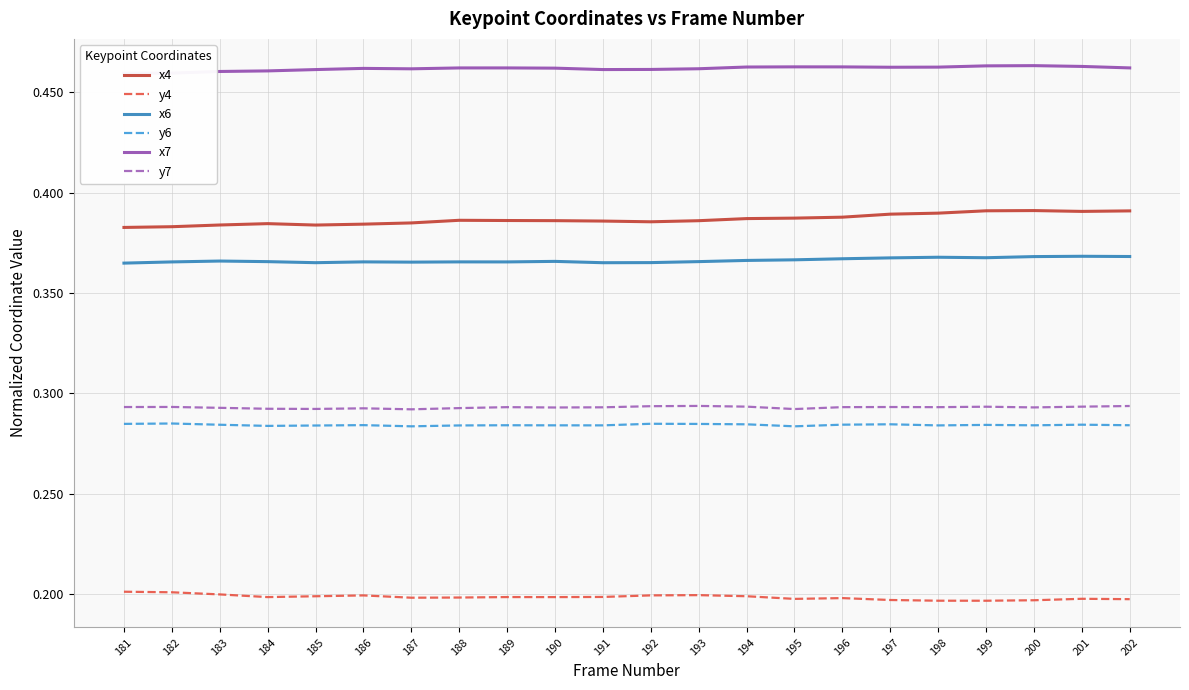

How many series are shown in this chart?

6